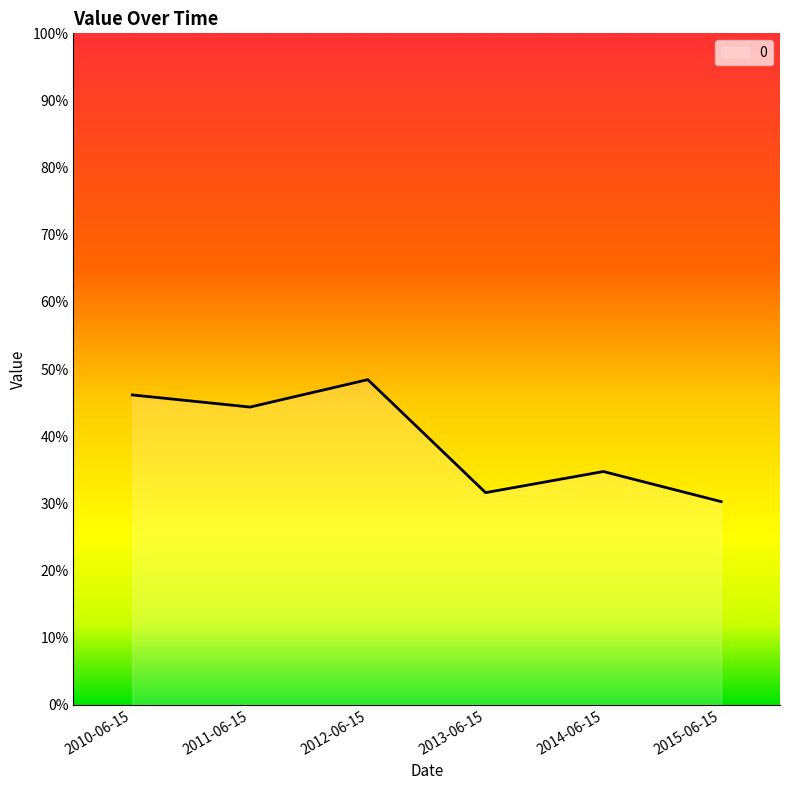

Rank the categories by value from highest to lowest.

2012-06-15, 2010-06-15, 2011-06-15, 2014-06-15, 2013-06-15, 2015-06-15